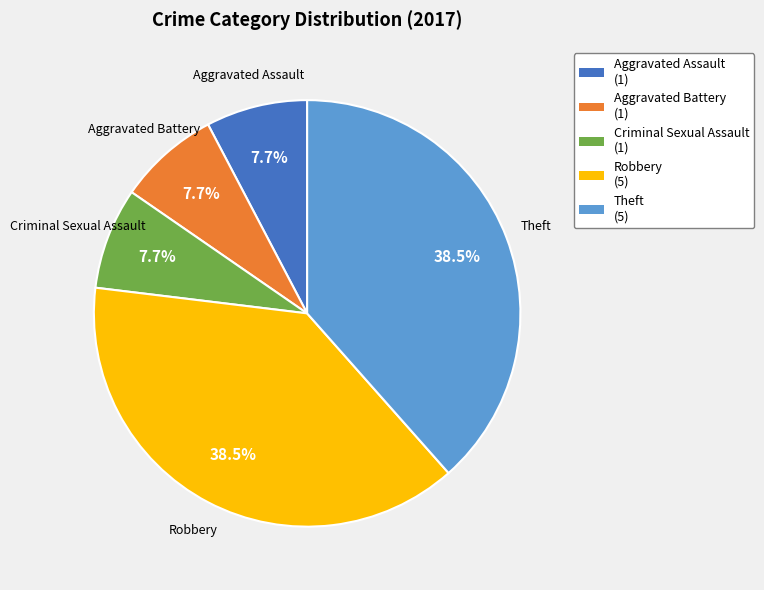

The Criminal Sexual Assault slice represents 8% of the pie. True or false?

True